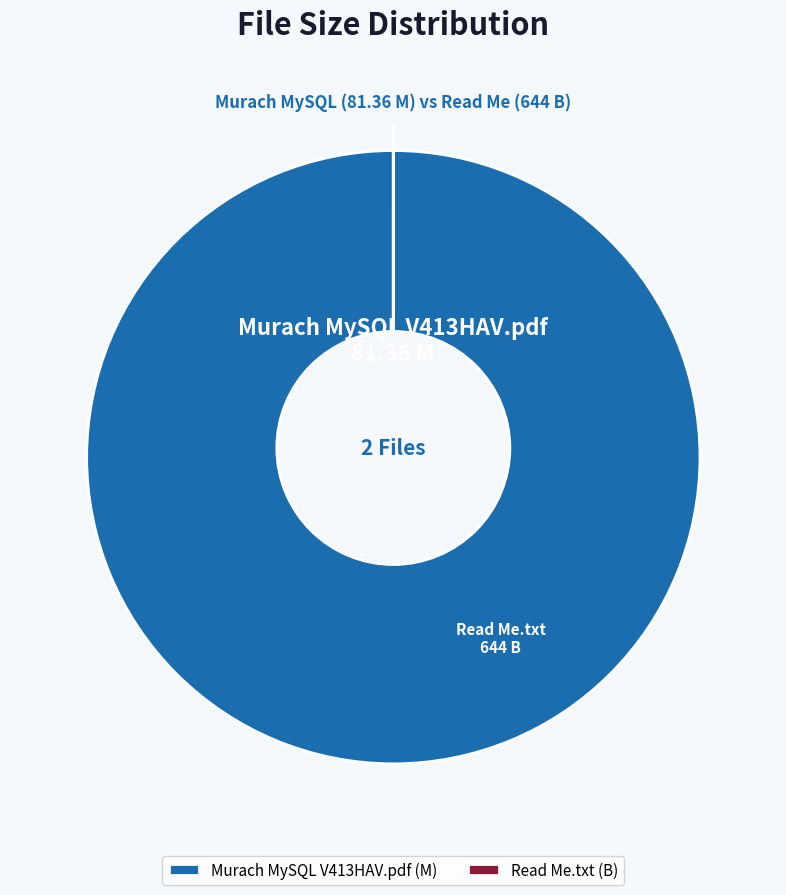

To the nearest percent, what is the combined percentage of Read Me.txt and Murach MySQL V413HAV.pdf?

100%